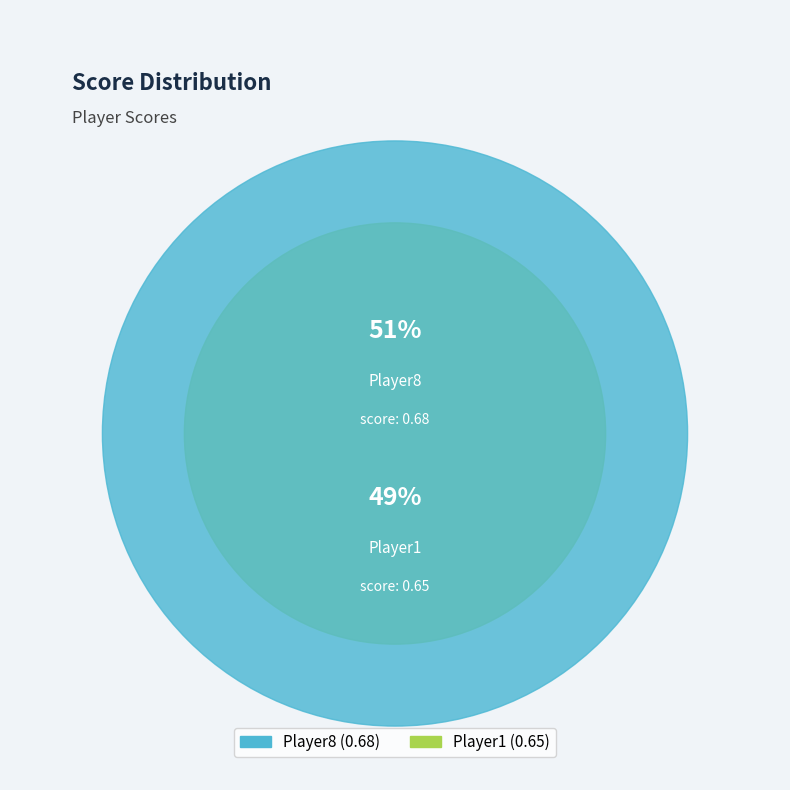

Do Player8 and Player1 together represent more than half of the pie?

Yes